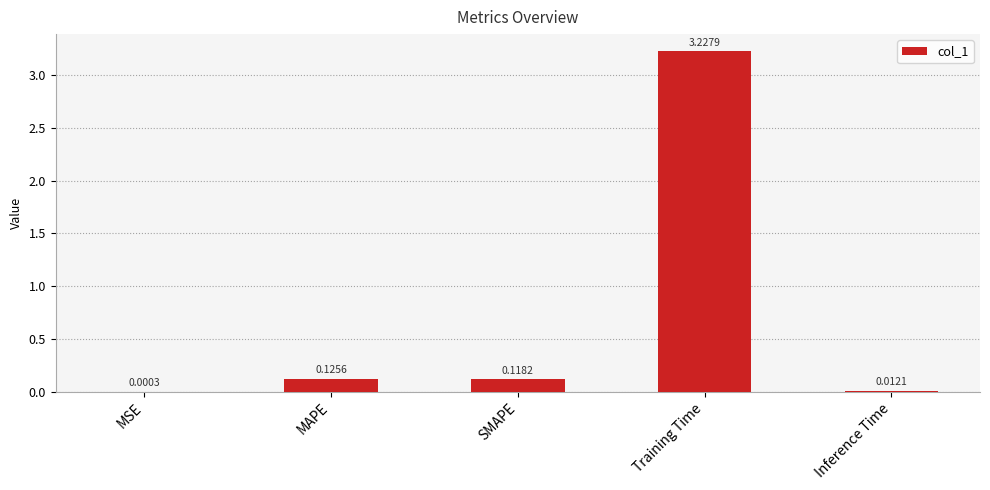

Which label corresponds to the largest value in the chart?

Training Time